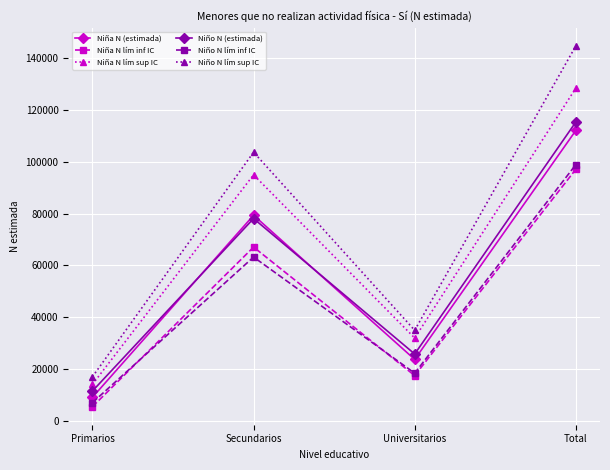

Rank the categories by Niño N (estimada) value from highest to lowest.

Total, Secundarios, Universitarios, Primarios